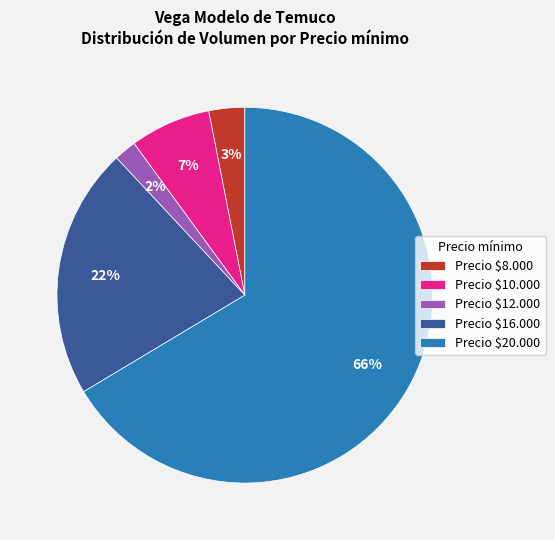

Rank the categories by value from highest to lowest.

Precio $20.000, Precio $16.000, Precio $10.000, Precio $8.000, Precio $12.000